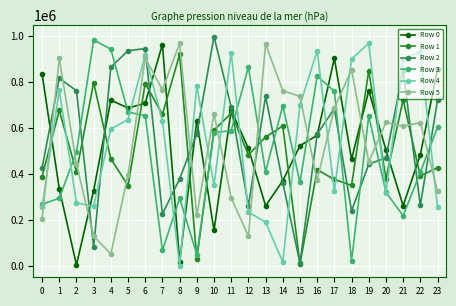

Where does the Row 3 series first go above 579676?

3